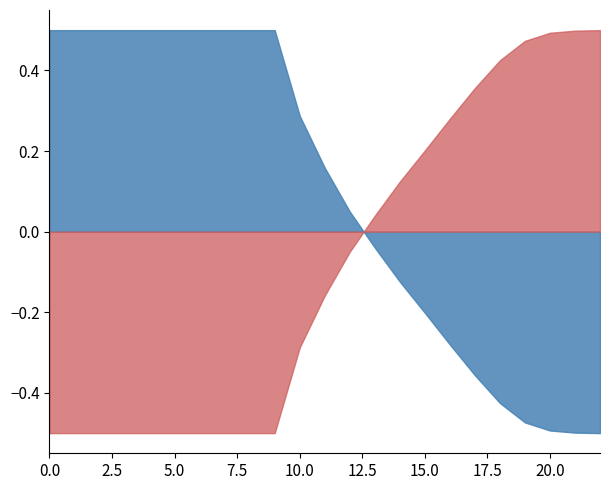

Which category has the lowest value across all series?

22